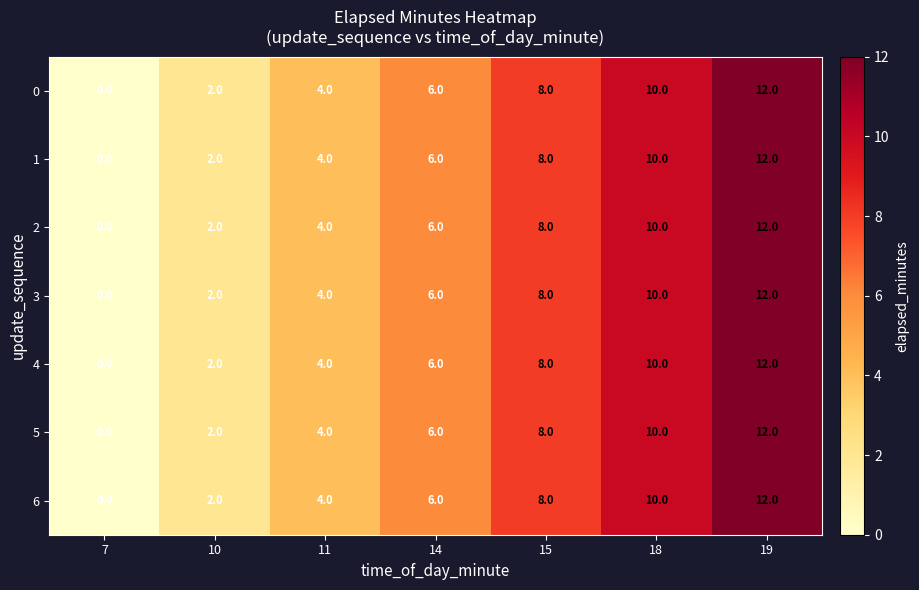

At which label is 3 closest to 6?

14